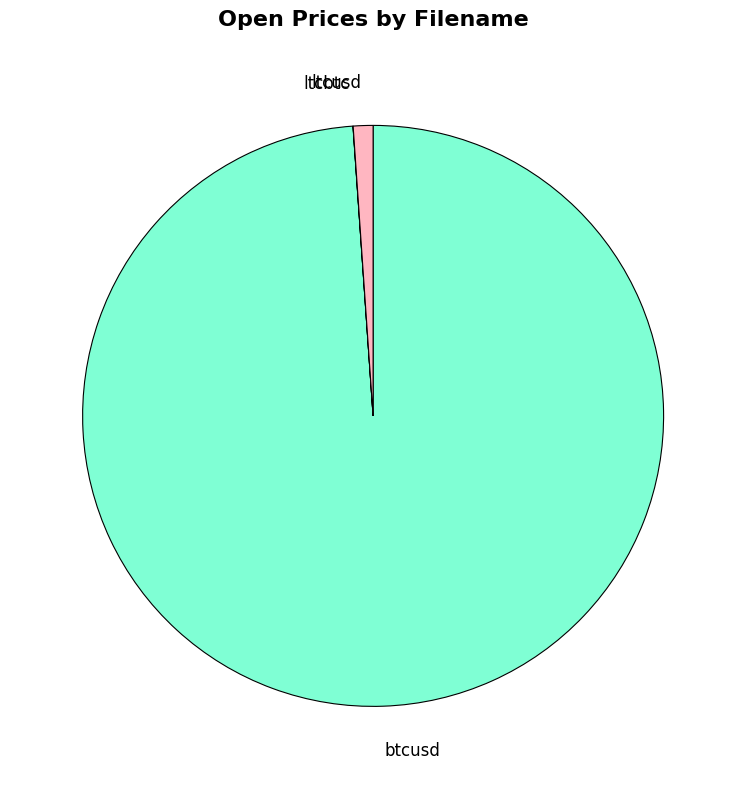

What is the majority slice?

btcusd